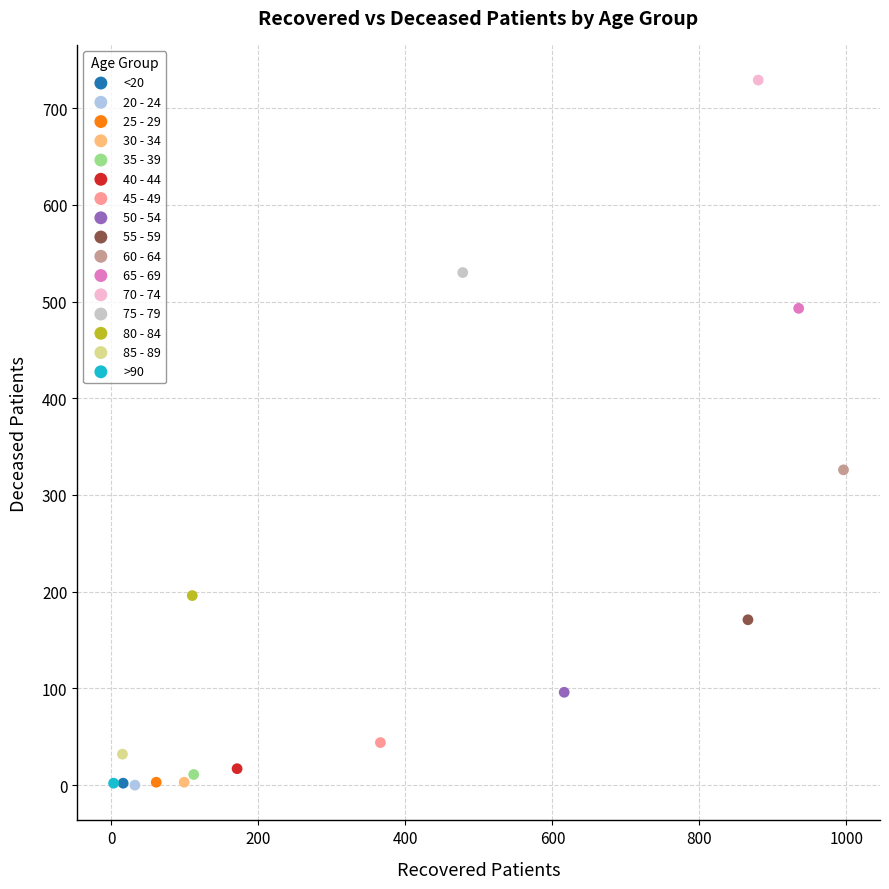

What are all the series names shown in the legend?

<20, 20 - 24, 25 - 29, 30 - 34, 35 - 39, 40 - 44, 45 - 49, 50 - 54, 55 - 59, 60 - 64, 65 - 69, 70 - 74, 75 - 79, 80 - 84, 85 - 89, >90